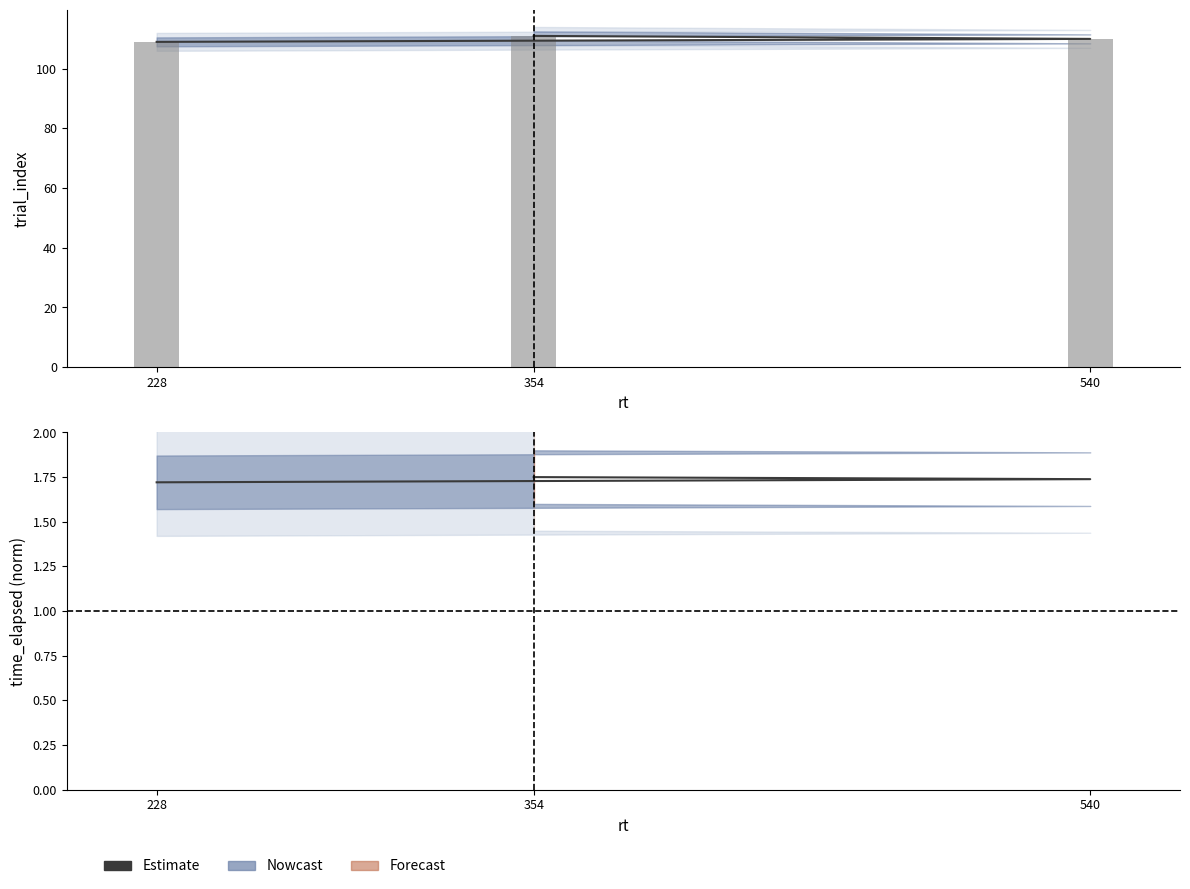

Which label corresponds to the smallest value in the chart?

228